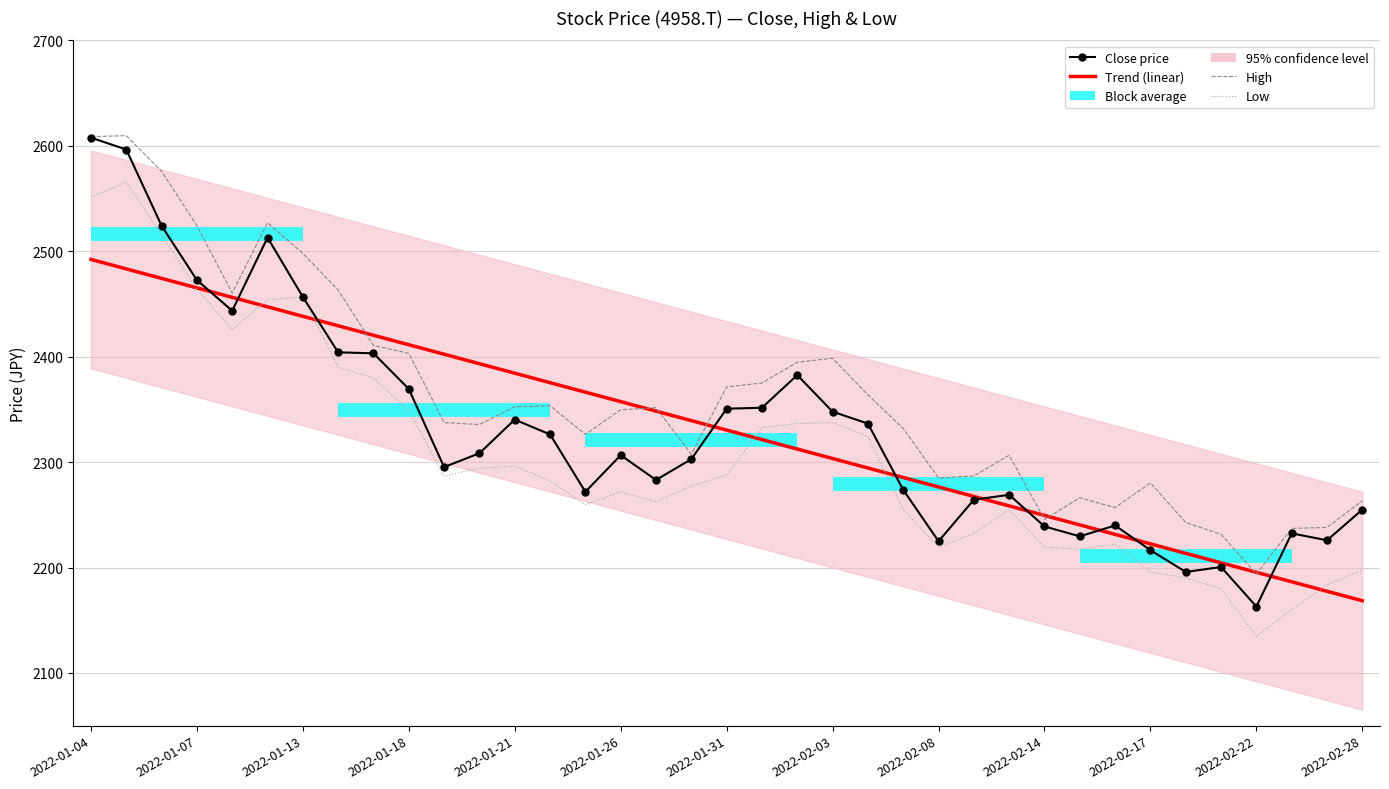

List the labels in order of Trend (linear) value, largest first.

2022-01-04, 2022-01-07, 2022-01-13, 2022-01-18, 2022-01-21, 2022-01-26, 2022-01-31, 2022-02-03, 2022-02-08, 2022-02-14, 2022-02-17, 2022-02-22, 2022-02-28, 13, 14, 15, 16, 17, 18, 19, 20, 21, 22, 23, 24, 25, 26, 27, 28, 29, 30, 31, 32, 33, 34, 35, 36